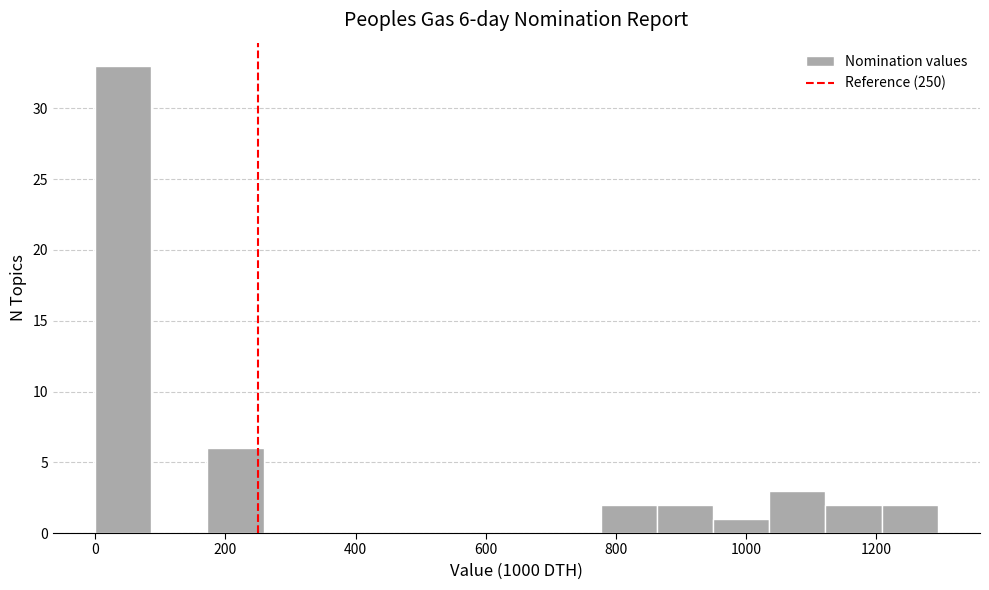

Over which range of the x-axis is the bar tallest?

0 to 80